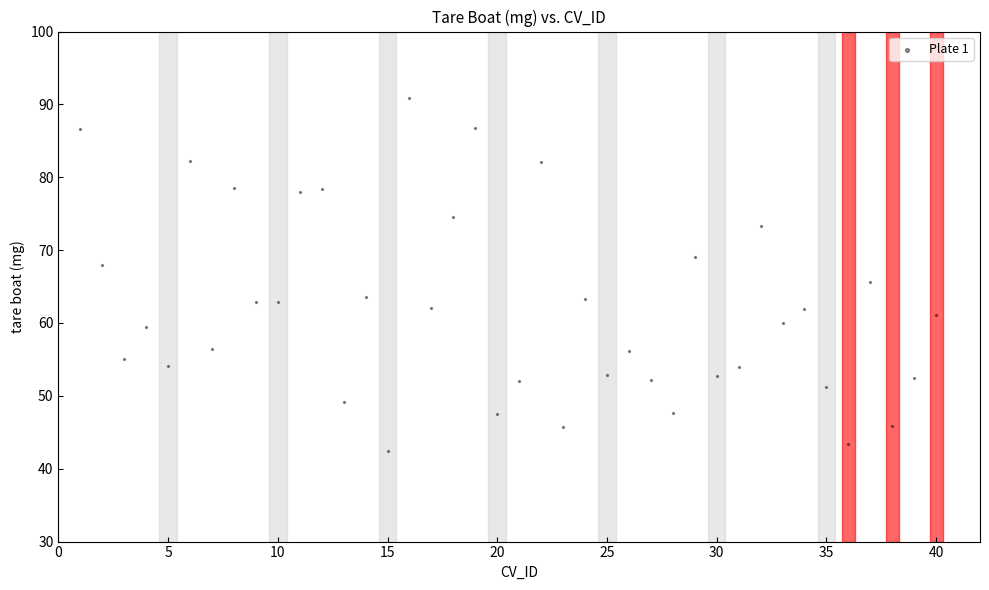

What is the range of Y values (max minus min)?

48.4